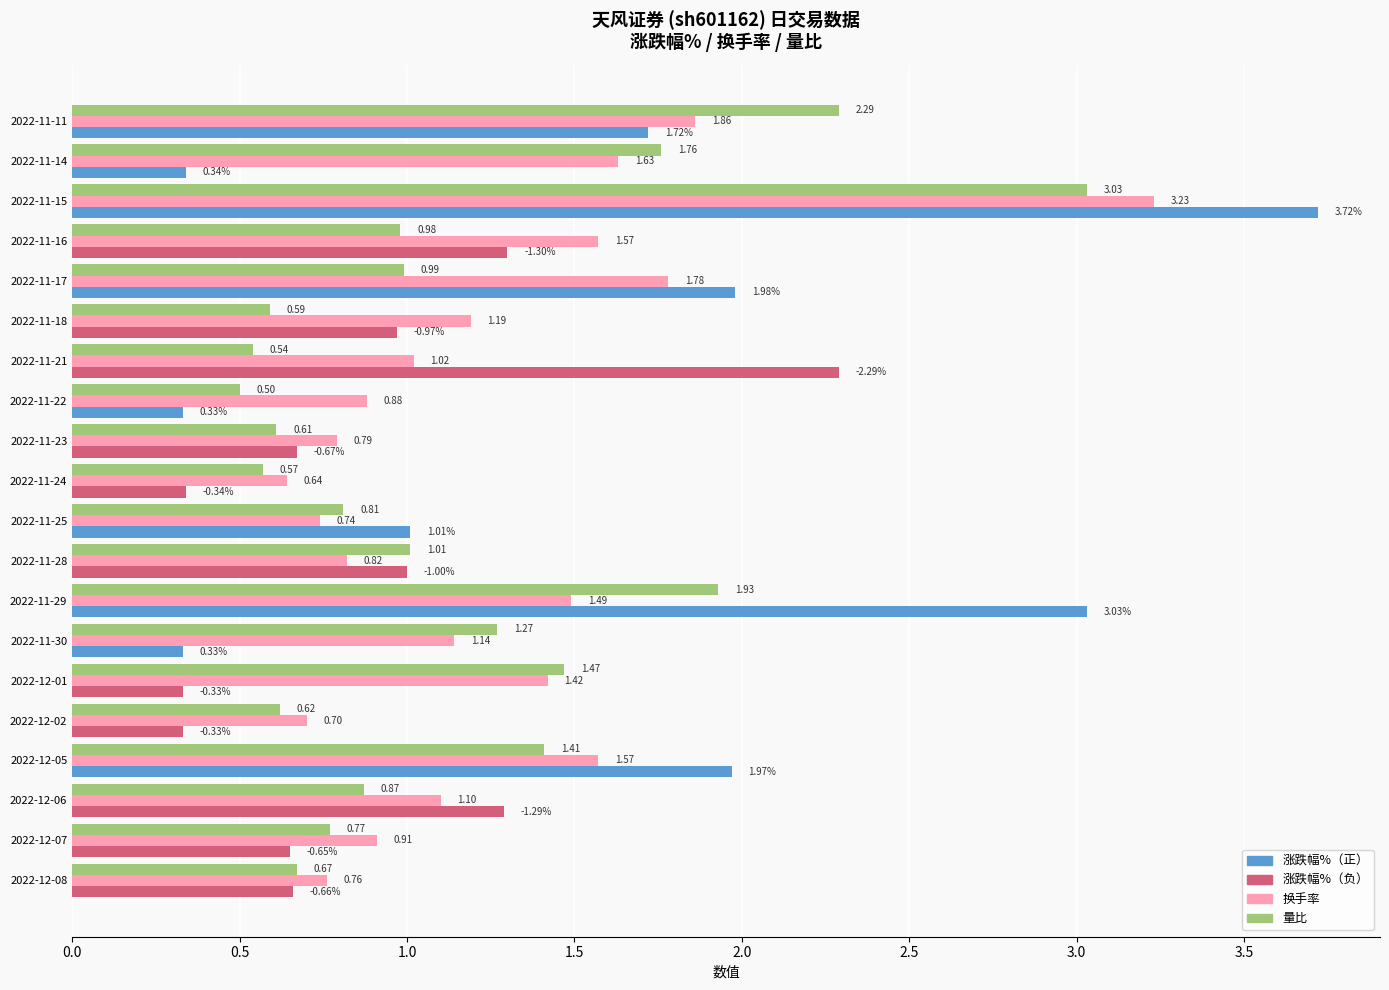

What is the spread (max minus min) of values at 2022-12-06?

0.4